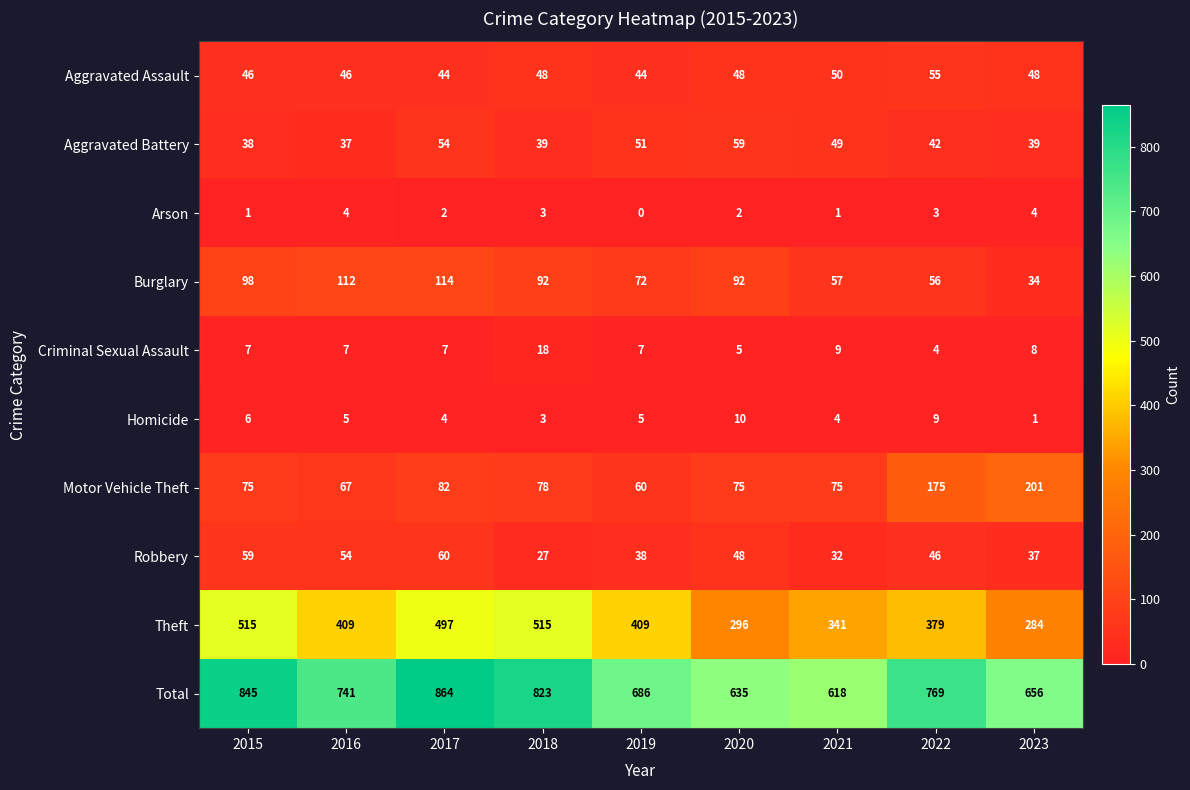

Where is Robbery nearest to the value 43?

2022